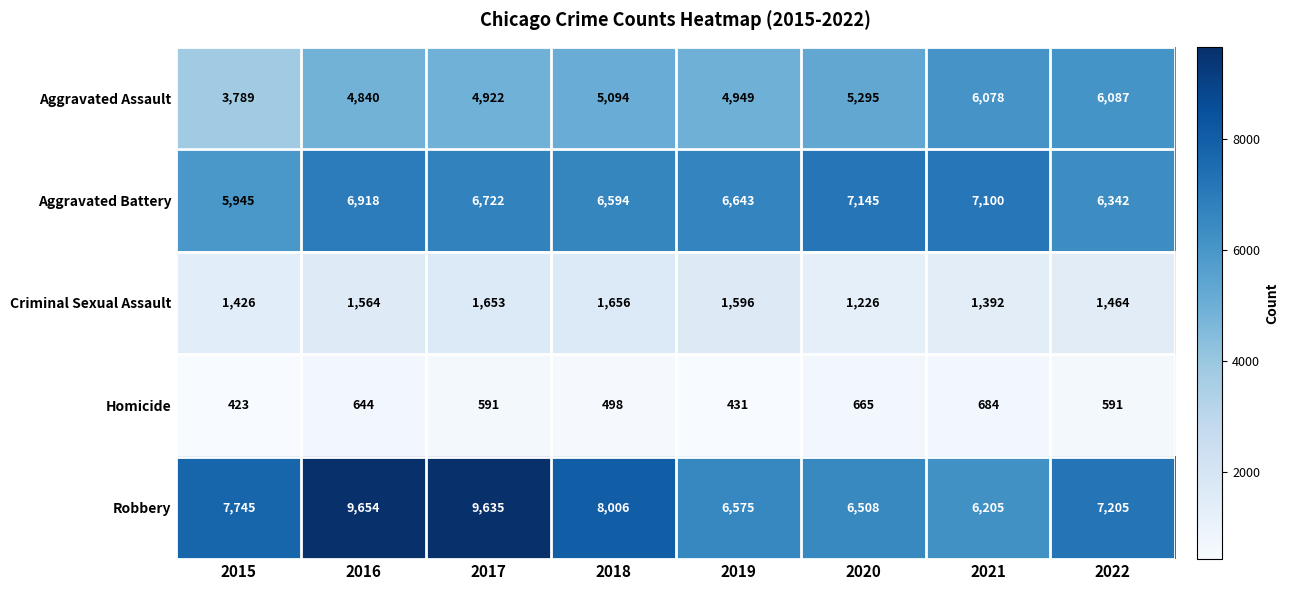

What is the difference between the highest and lowest values at 2015?

7322